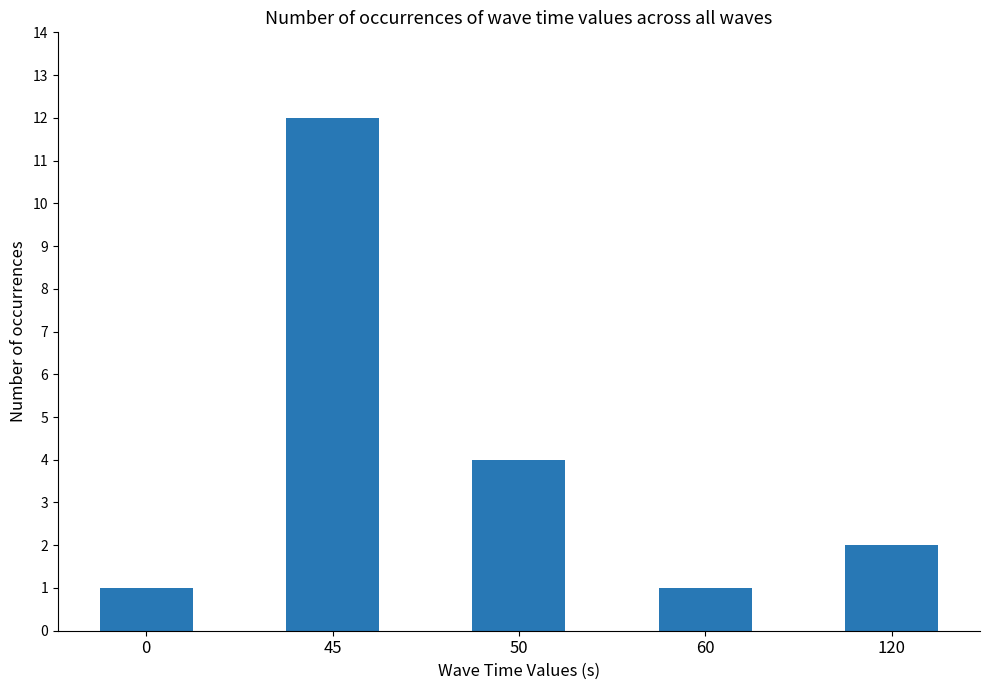

Approximately how many times larger is the value at 60 compared to 0?

1.0